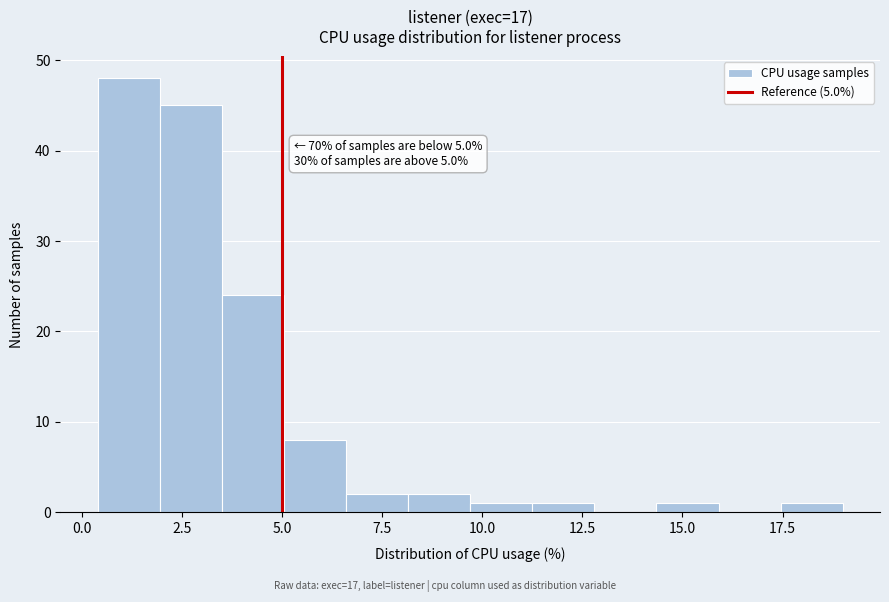

Read against the x-axis, roughly where is the centre of the tallest bar?

1.0